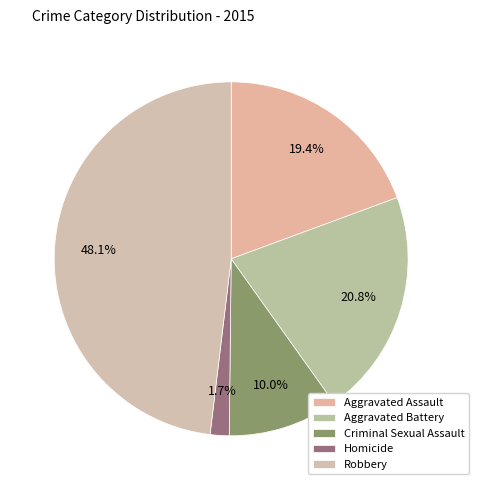

Is there a majority slice in this chart?

No